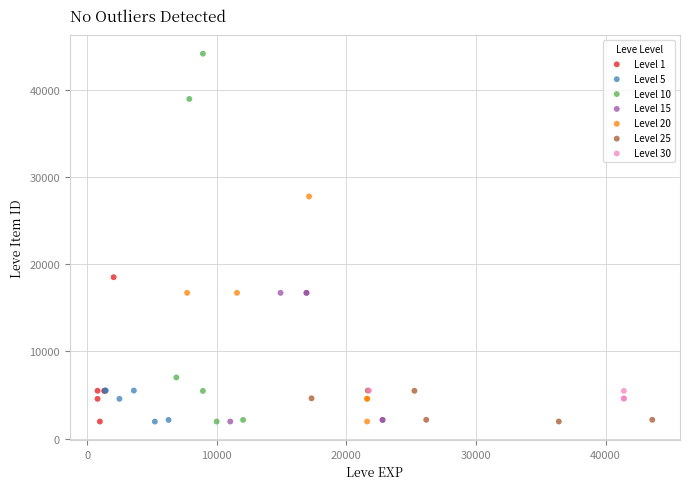

What are all the series names shown in the legend?

Level 1, Level 5, Level 10, Level 15, Level 20, Level 25, Level 30